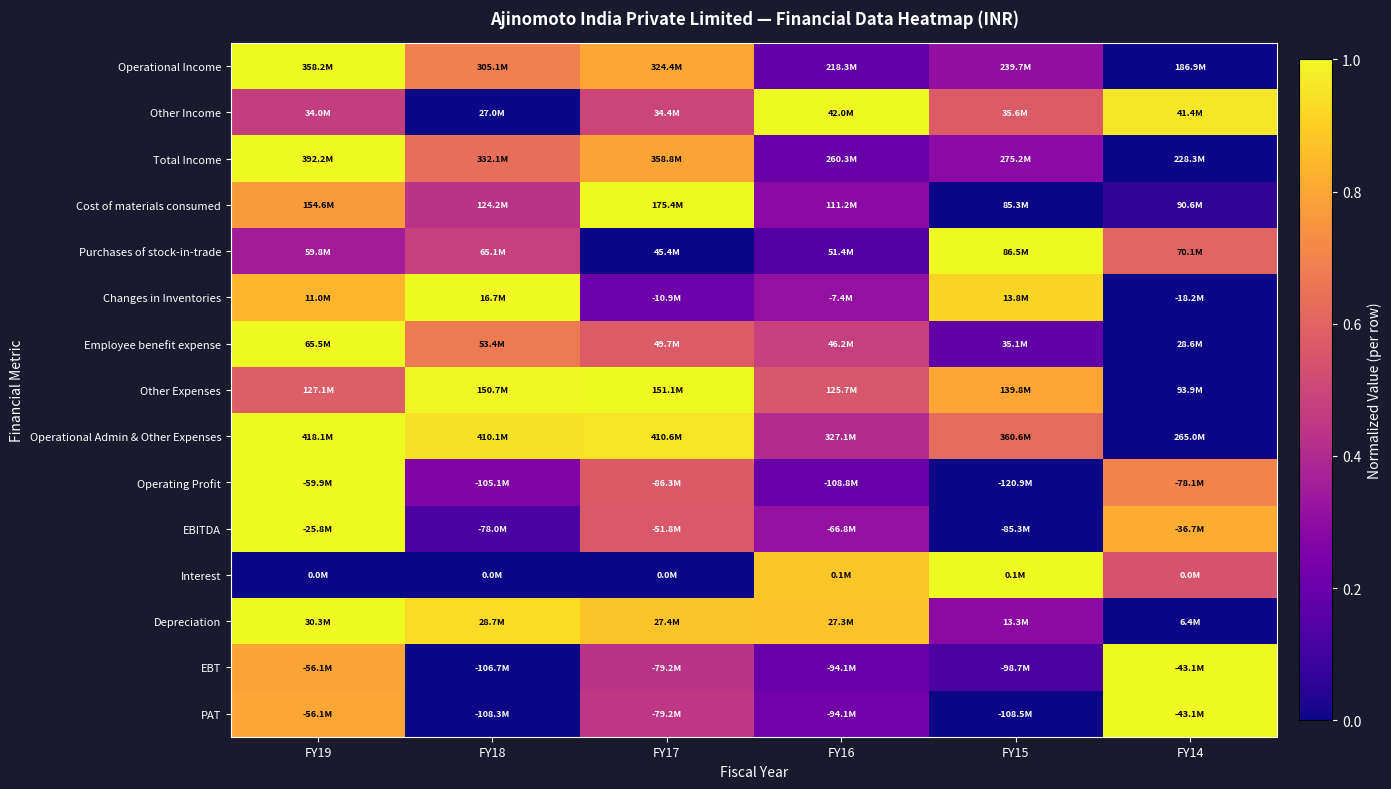

Reading right to left, what are all the values shown in this chart?

Operational Income: FY14=0.0	FY15=0.3	FY16=0.2	FY17=0.8	FY18=0.7	FY19=1.0
Other Income: FY14=1.0	FY15=0.6	FY16=1.0	FY17=0.5	FY18=0.0	FY19=0.5
Total Income: FY14=0.0	FY15=0.3	FY16=0.2	FY17=0.8	FY18=0.6	FY19=1.0
Cost of materials consumed: FY14=0.1	FY15=0.0	FY16=0.3	FY17=1.0	FY18=0.4	FY19=0.8
Purchases of stock-in-trade: FY14=0.6	FY15=1.0	FY16=0.1	FY17=0.0	FY18=0.5	FY19=0.4
Changes in Inventories: FY14=0.0	FY15=0.9	FY16=0.3	FY17=0.2	FY18=1.0	FY19=0.8
Employee benefit expense: FY14=0.0	FY15=0.2	FY16=0.5	FY17=0.6	FY18=0.7	FY19=1.0
Other Expenses: FY14=0.0	FY15=0.8	FY16=0.6	FY17=1.0	FY18=1.0	FY19=0.6
Operational Admin & Other Expenses: FY14=0.0	FY15=0.6	FY16=0.4	FY17=1.0	FY18=0.9	FY19=1.0
Operating Profit: FY14=0.7	FY15=0.0	FY16=0.2	FY17=0.6	FY18=0.3	FY19=1.0
EBITDA: FY14=0.8	FY15=0.0	FY16=0.3	FY17=0.6	FY18=0.1	FY19=1.0
Interest: FY14=0.5	FY15=1.0	FY16=0.9	FY17=0.0	FY18=0.0	FY19=0.0
Depreciation: FY14=0.0	FY15=0.3	FY16=0.9	FY17=0.9	FY18=0.9	FY19=1.0
EBT: FY14=1.0	FY15=0.1	FY16=0.2	FY17=0.4	FY18=0.0	FY19=0.8
PAT: FY14=1.0	FY15=0.0	FY16=0.2	FY17=0.4	FY18=0.0	FY19=0.8